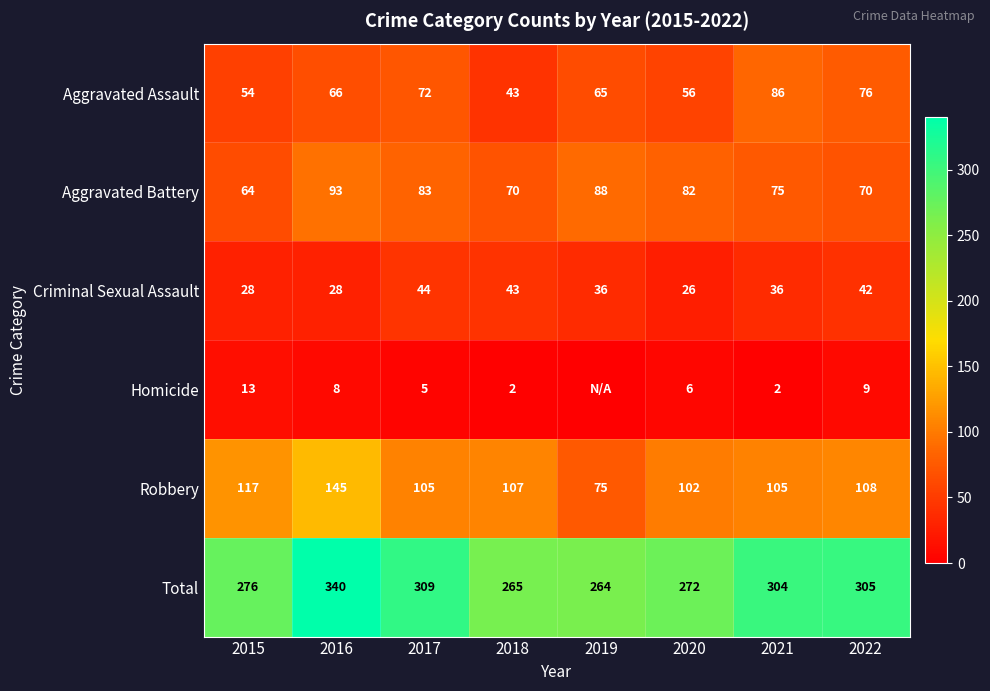

Rank the series at 2020 from lowest to highest value.

Homicide, Criminal Sexual Assault, Aggravated Assault, Aggravated Battery, Robbery, Total